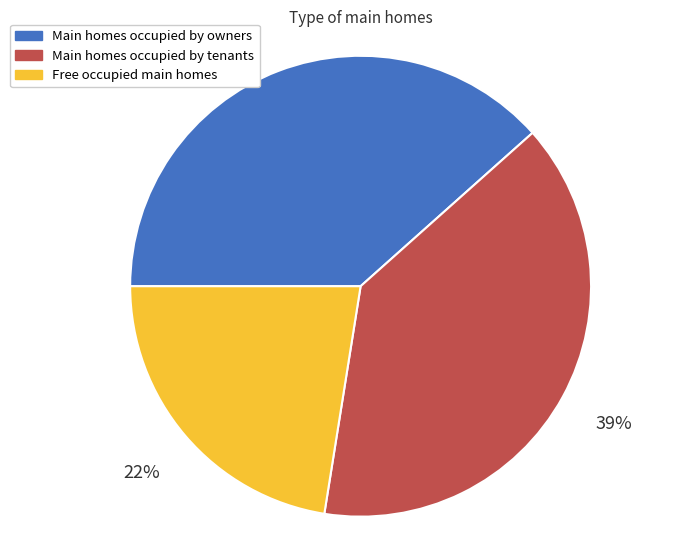

To the nearest percent, what is the difference between the largest and smallest slice percentages?

17%